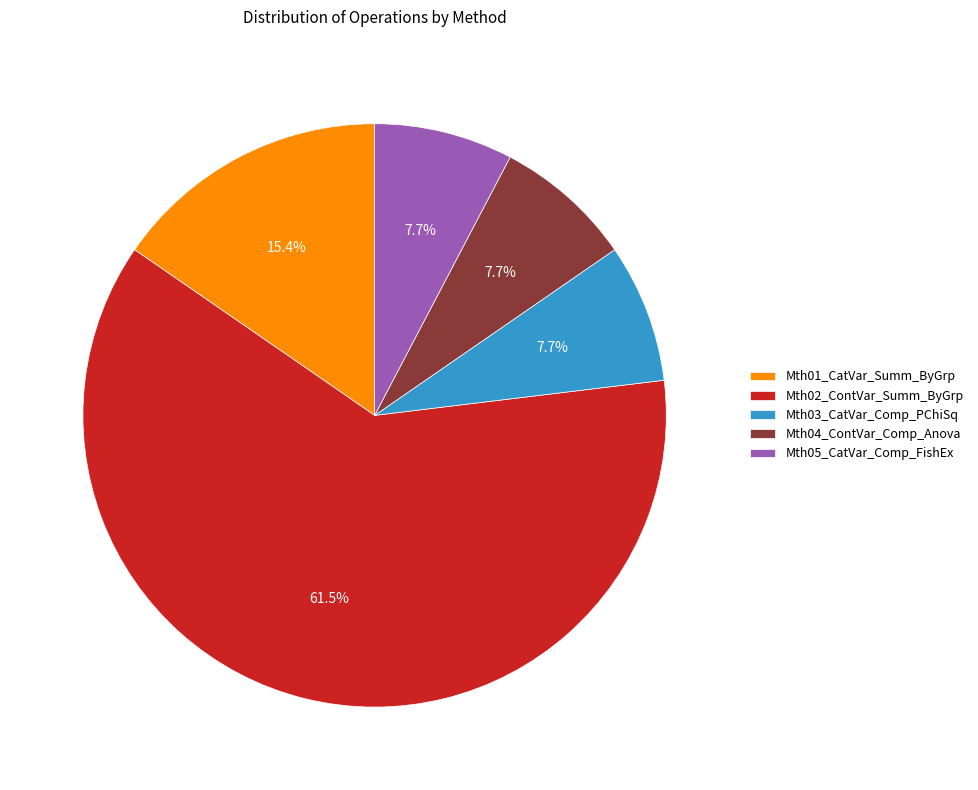

Which slice represents more than half of the pie?

Mth02_ContVar_Summ_ByGrp